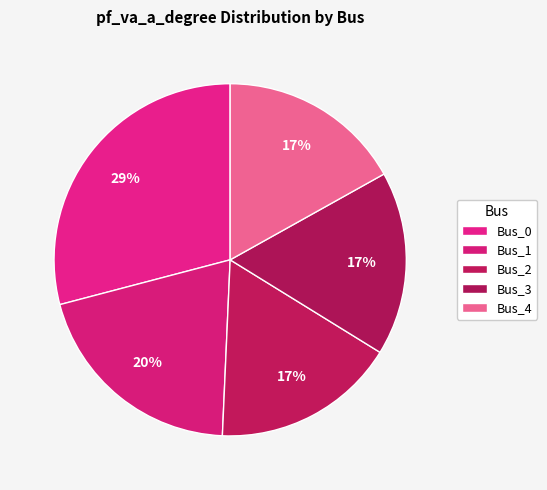

Which slice is the smallest?

Bus_2